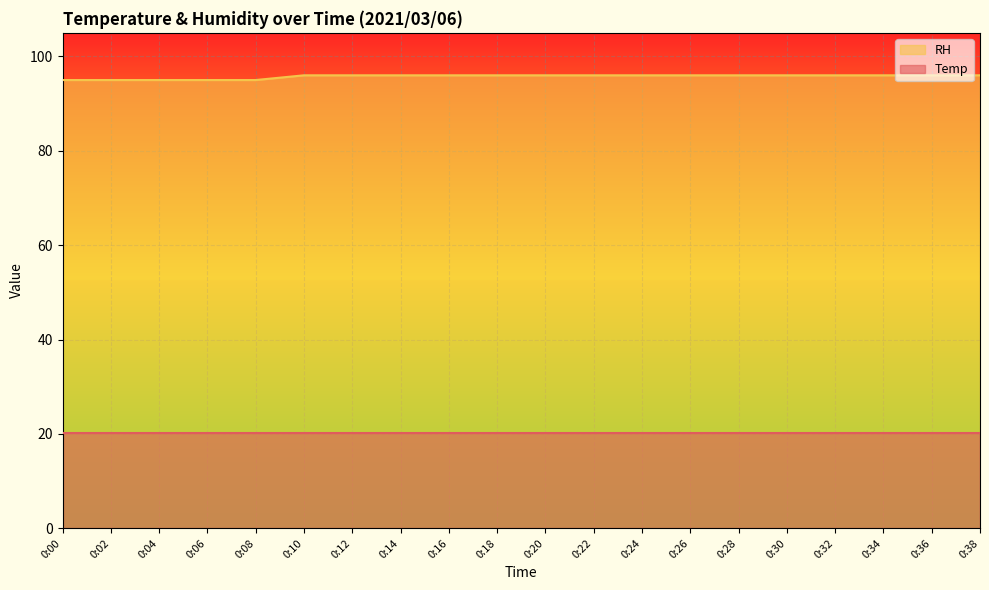

Reading left to right, what are all the values shown in this chart?

0:00=95	0:02=95	0:04=95	0:06=95	0:08=95	0:10=96	0:12=96	0:14=96	0:16=96	0:18=96	0:20=96	0:22=96	0:24=96	0:26=96	0:28=96	0:30=96	0:32=96	0:34=96	0:36=96	0:38=96